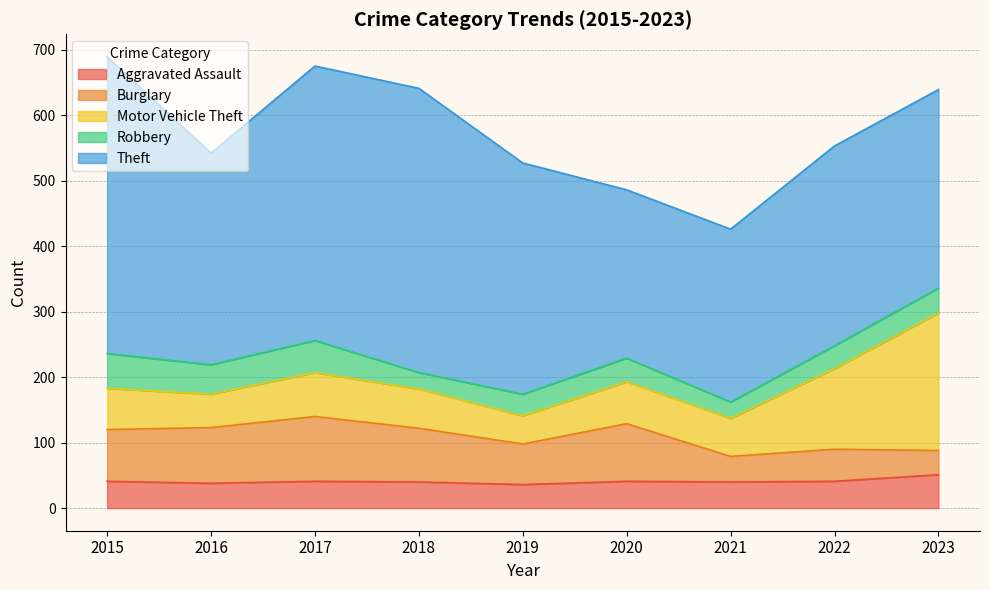

True or false: Theft and Burglary cross at least once.

False